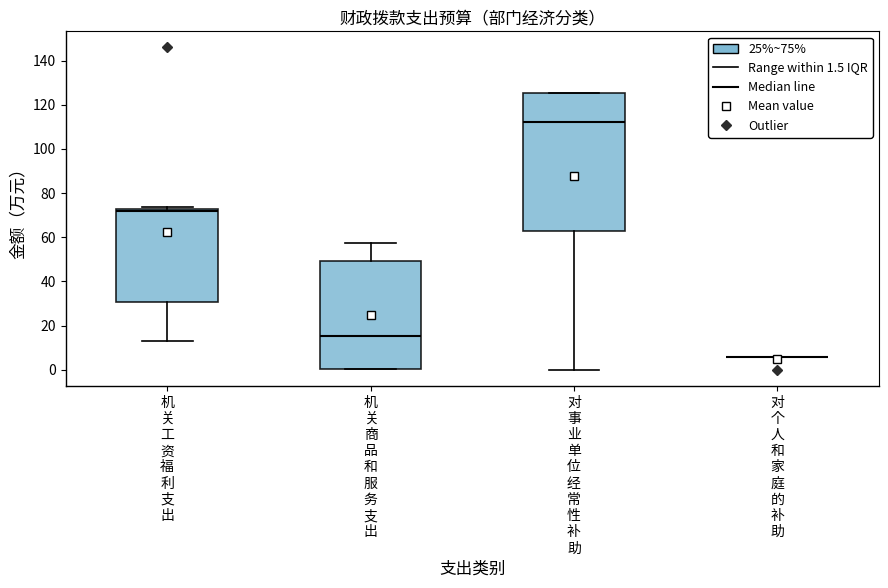

Reading left to right, read every box against the y-axis: the position of its median line, the range the box covers, and the ends of its whiskers. The values are not printed on the chart, so give them approximately, as read against the axis.

机 关 工 资 福 利 支 出: median 72 (just below the box's upper edge), box 30 to 72, whiskers 12 to 74
机 关 商 品 和 服 务 支 出: median 16, box 0 to 50, whiskers 0 to 58
对 事 业 单 位 经 常 性 补 助: median 112, box 62 to 126, whiskers 0 to 126
对 个 人 和 家 庭 的 补 助: box collapsed to a line at 6, whiskers 6 to 6